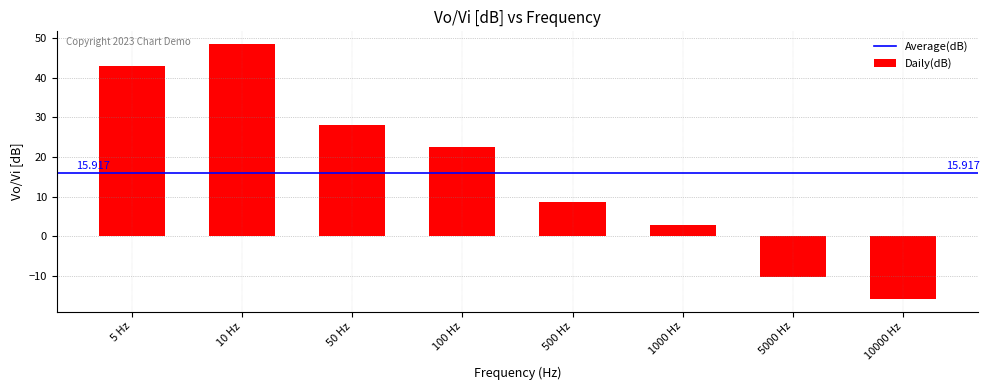

The chart shows a value of 22.6 at 100 Hz. True or false?

True